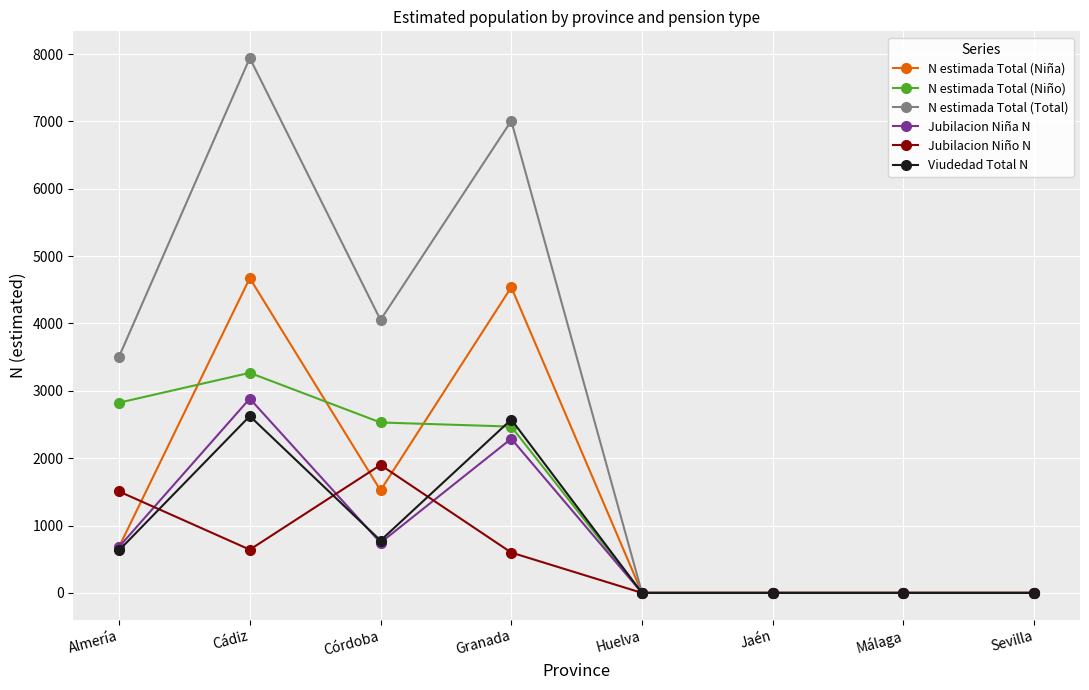

True or false: Jubilacion Niño N has a value of -763 at Sevilla.

False